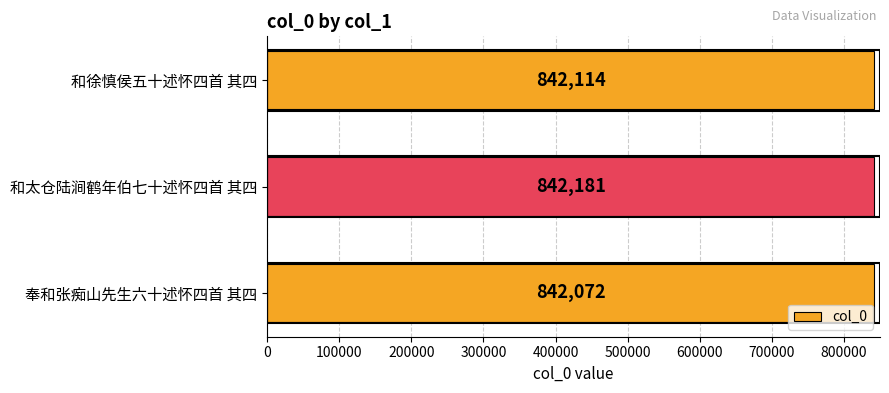

What is the ratio of the value at 和太仓陆涧鹤年伯七十述怀四首 其四 to the value at 和徐慎侯五十述怀四首 其四?

1.0